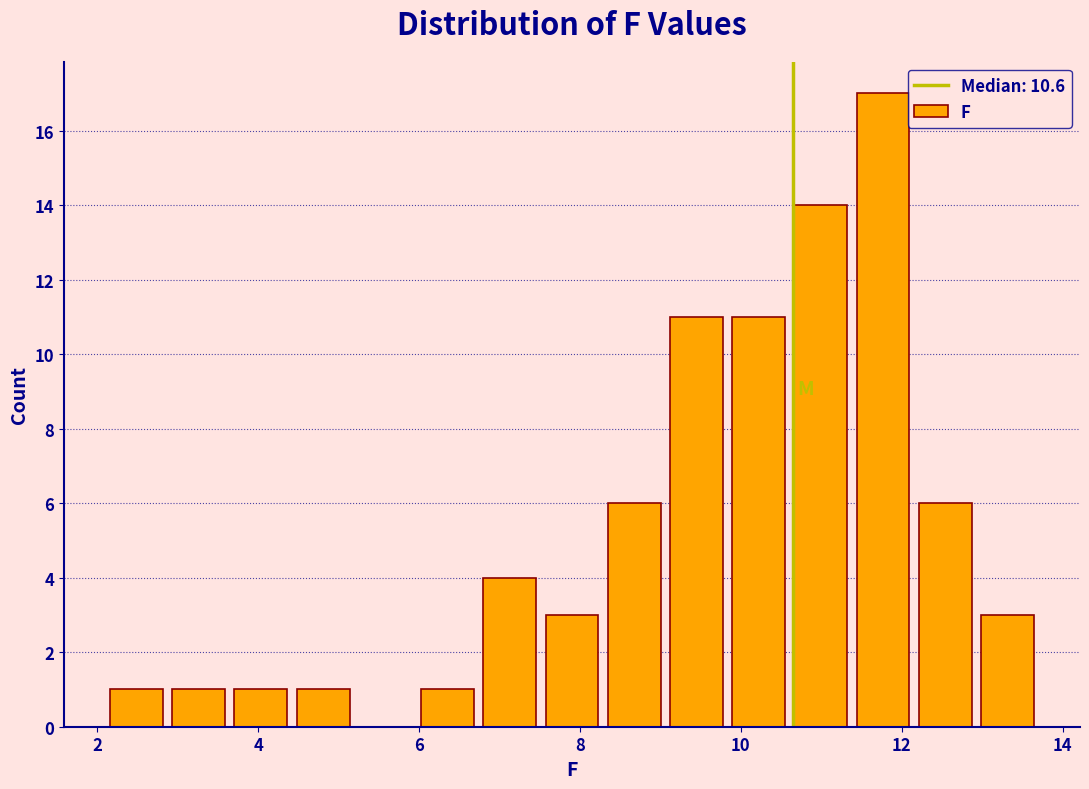

Read against the x-axis, roughly where is the centre of the tallest bar?

11.8